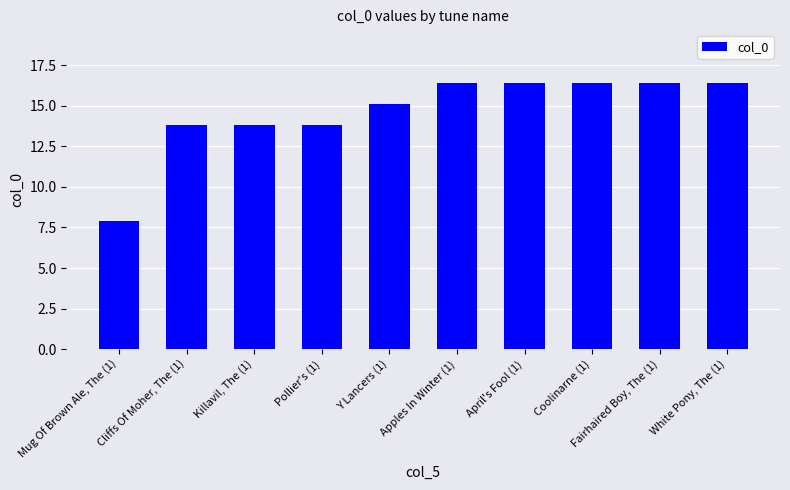

How many bars are there in total?

10